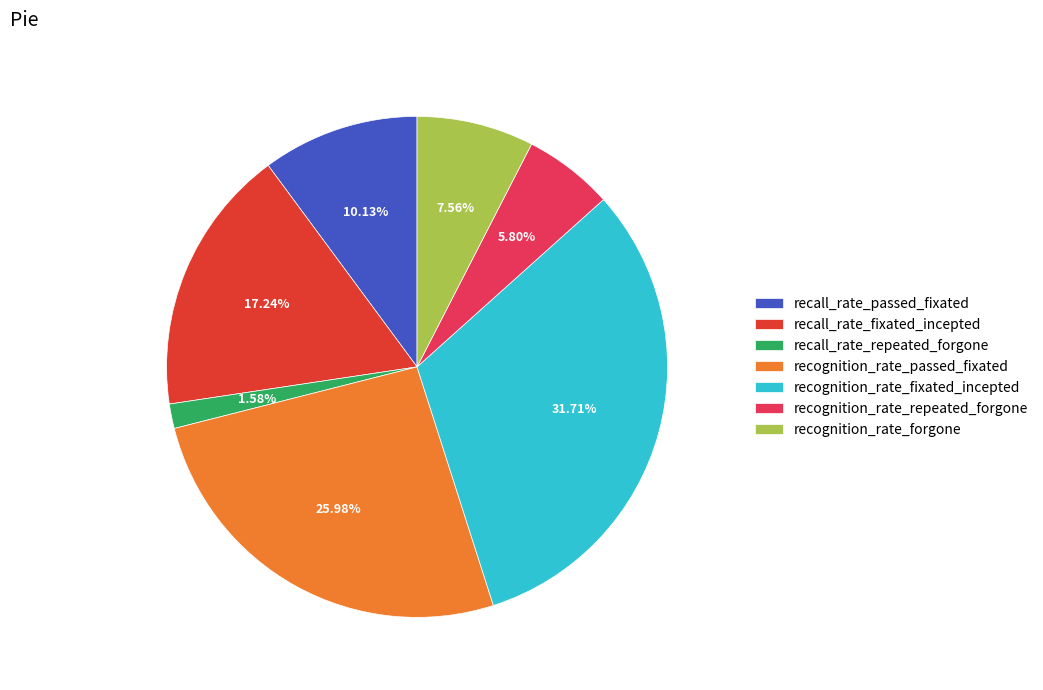

Is recognition_rate_forgone the majority of the pie?

No